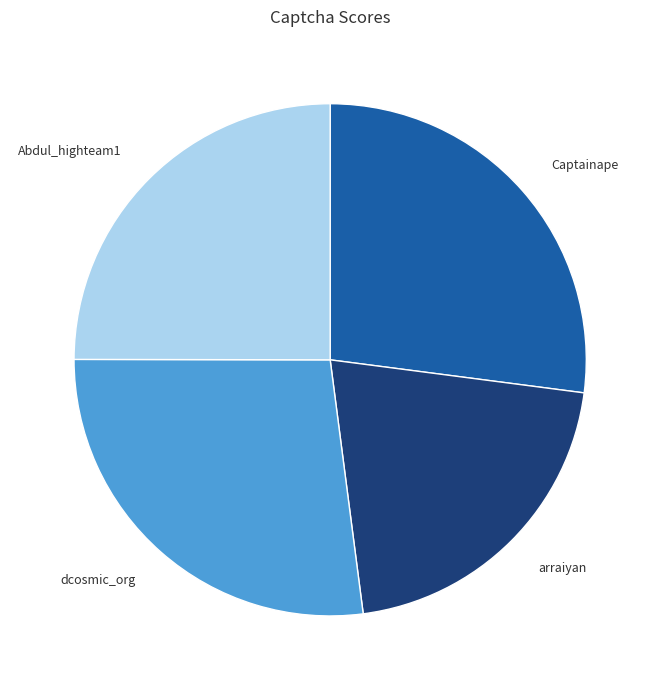

True or false: dcosmic_org accounts for 27% of the total.

True